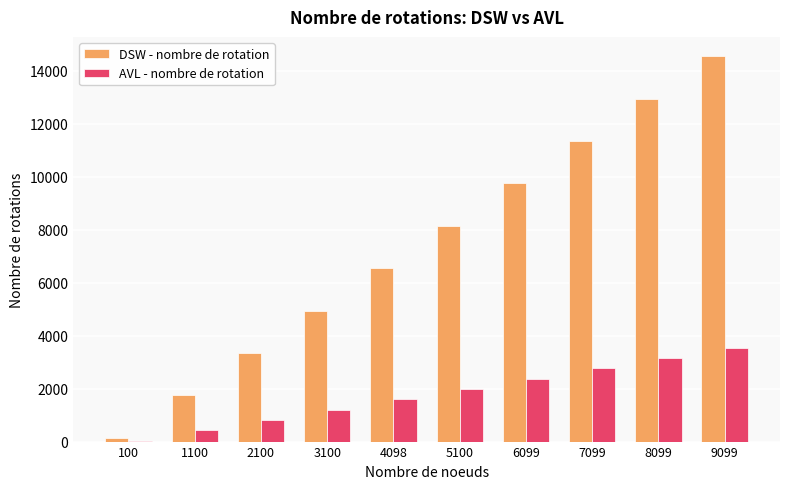

What is the spread (max minus min) of values at 6099?

7374